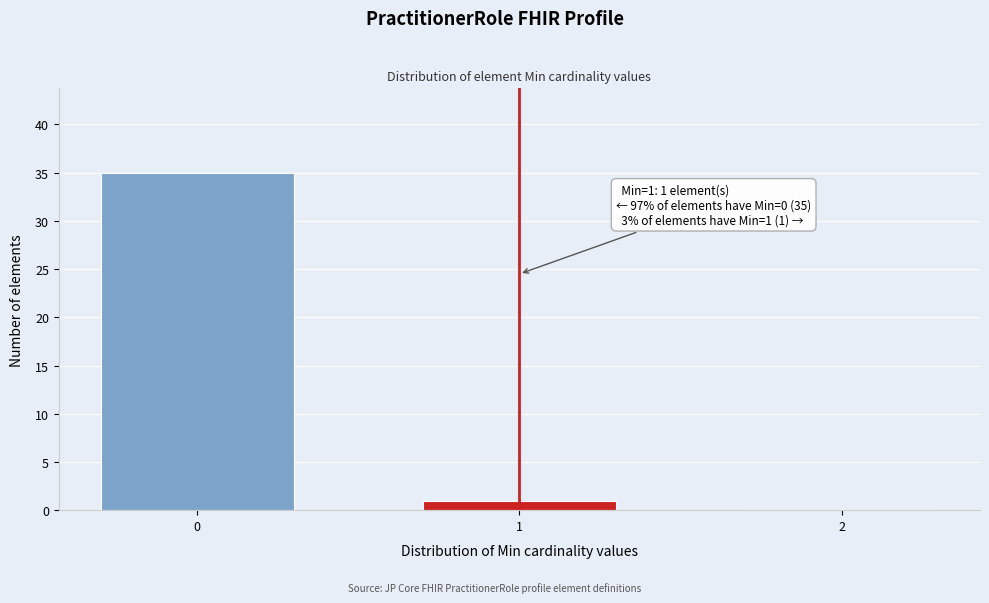

Reading left to right, transcribe all the data shown in this chart.

0=35	1=1	2=0